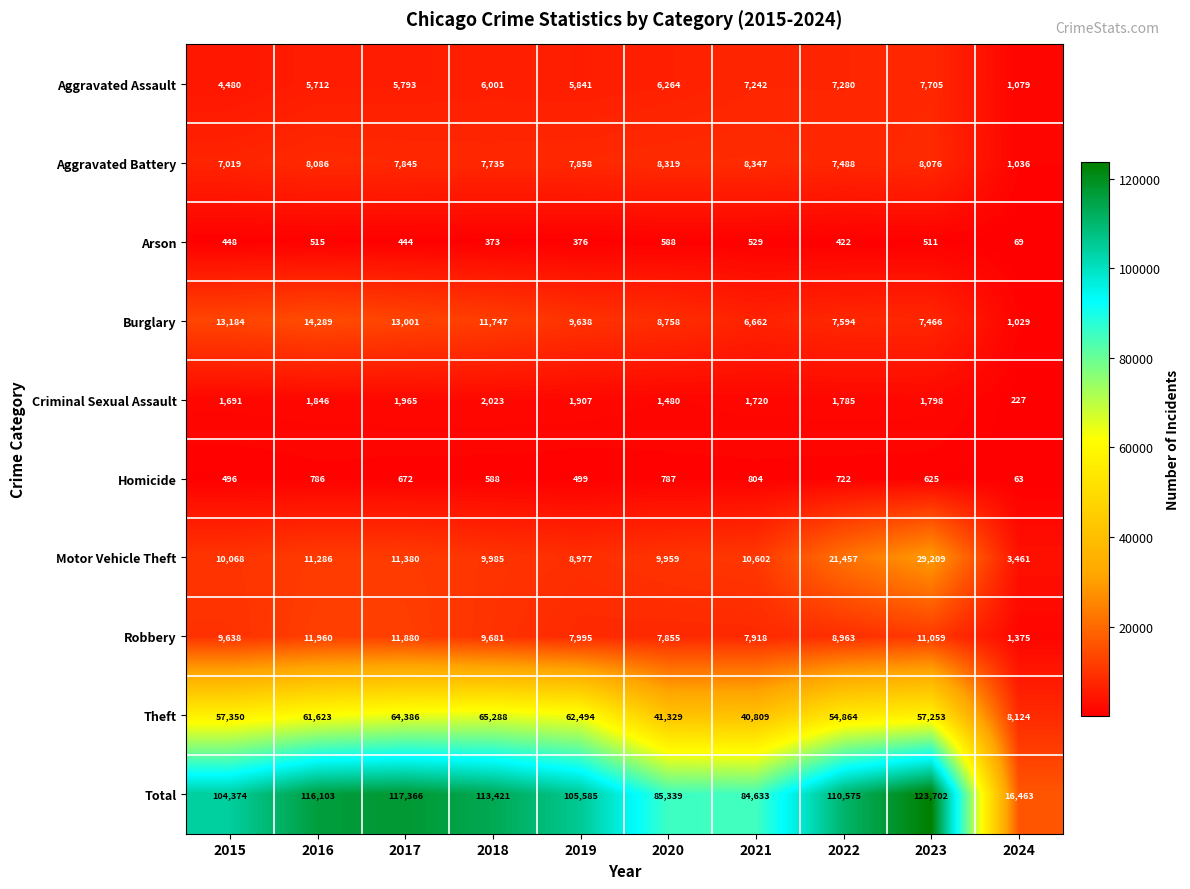

How many series are shown in this chart?

10